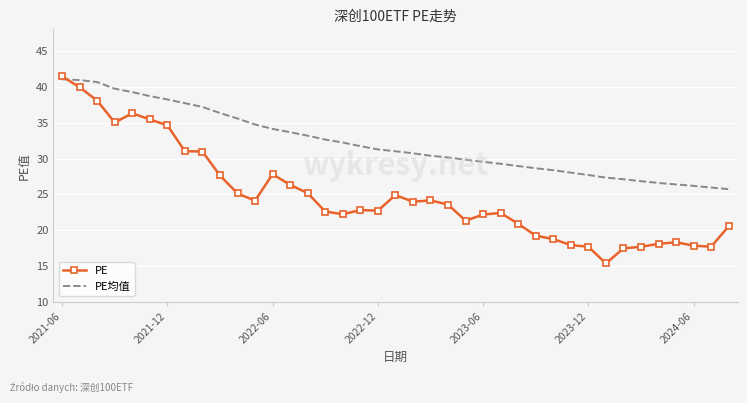

How many times do PE均值 and PE cross each other?

1